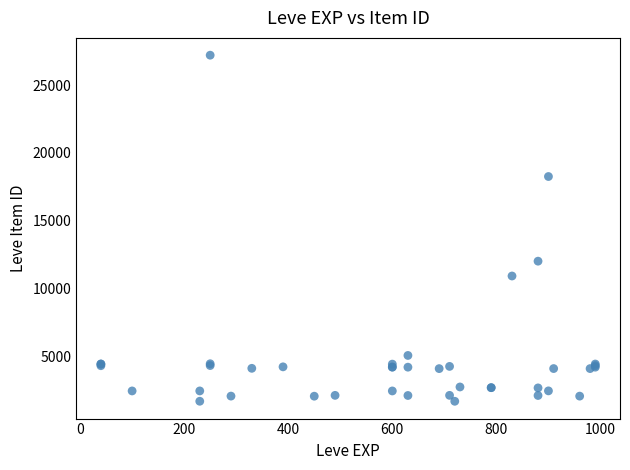

What Y value in the scatter plot is closest to 14448?

12018